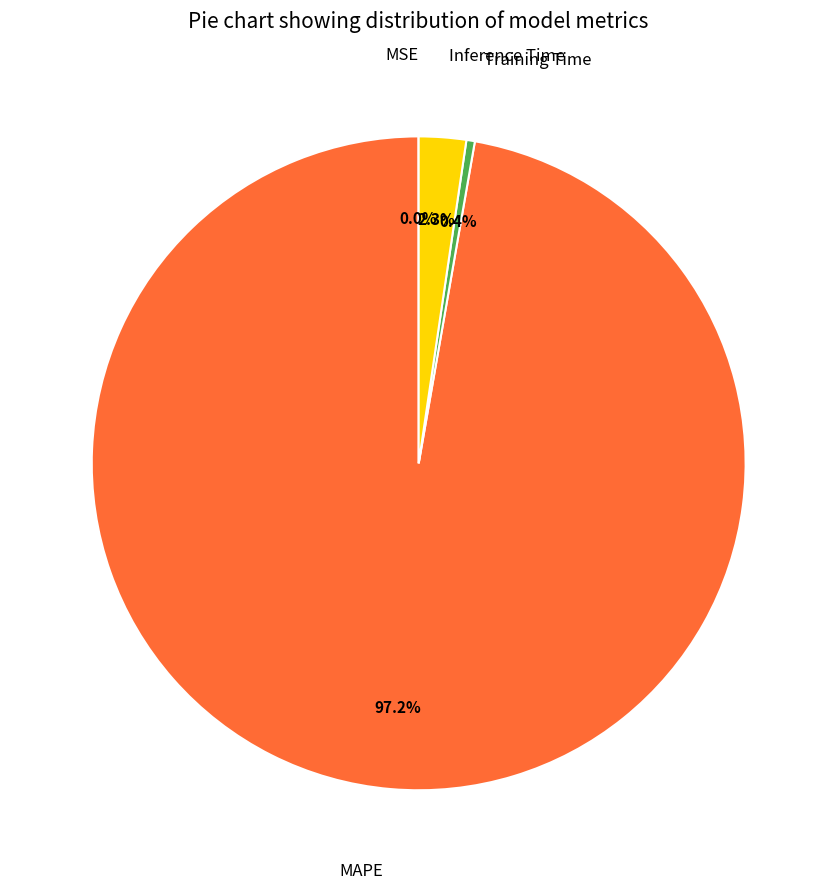

Does any single category account for the majority?

Yes